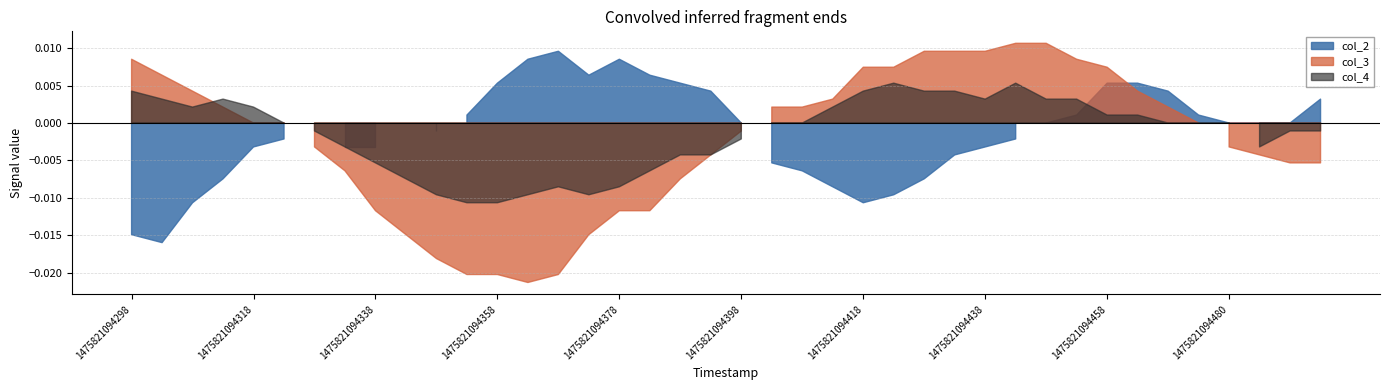

How many values in the col_4 series are below 0?

18